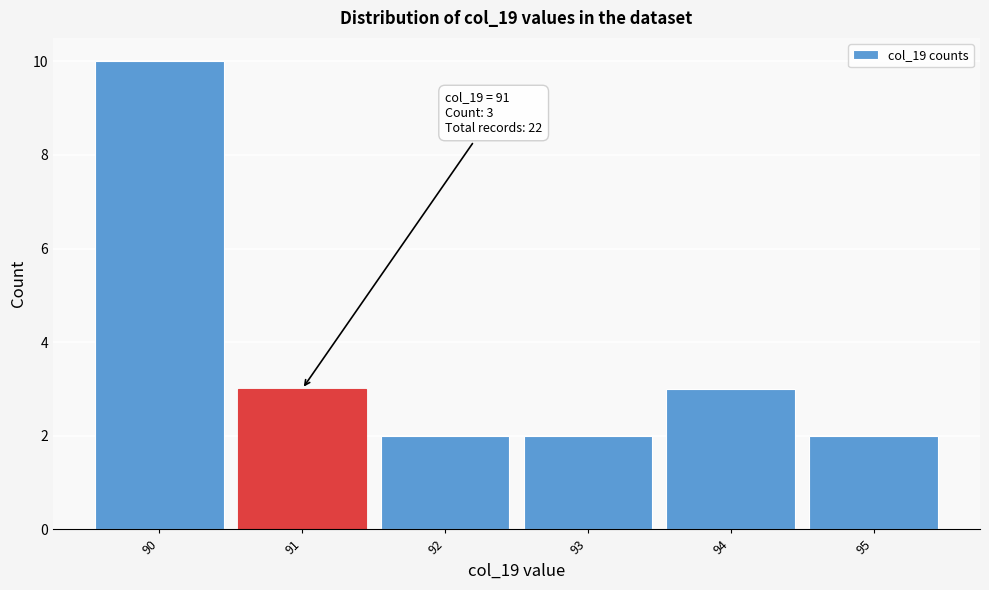

Over which range of the x-axis is the bar tallest?

89.5 to 90.5